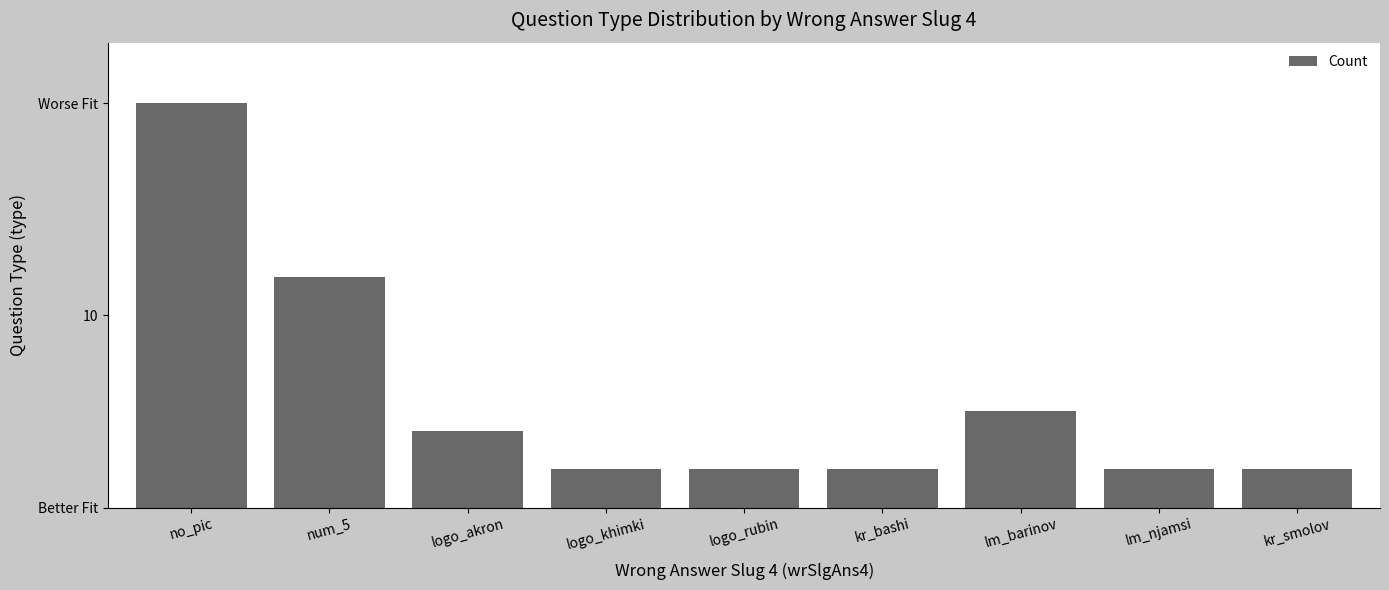

Are the bars horizontal?

No